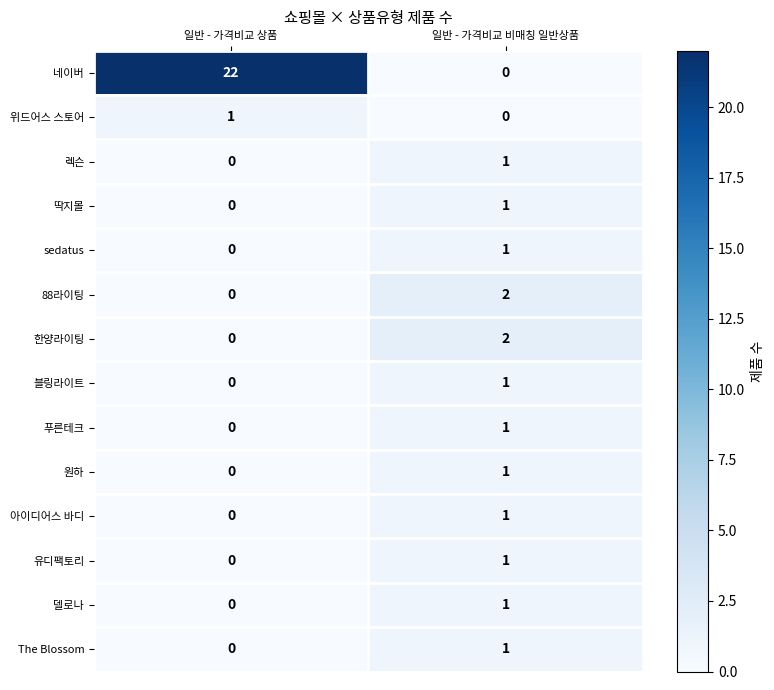

At how many categories does at least one series exceed 8?

1